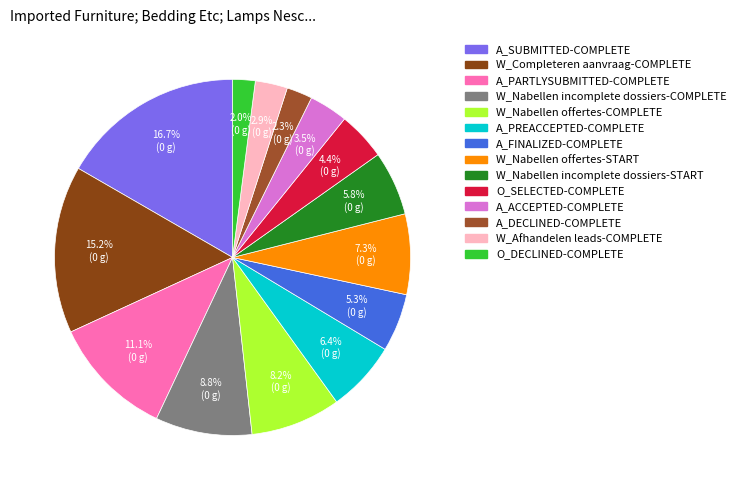

Count the number of slices in the pie.

14